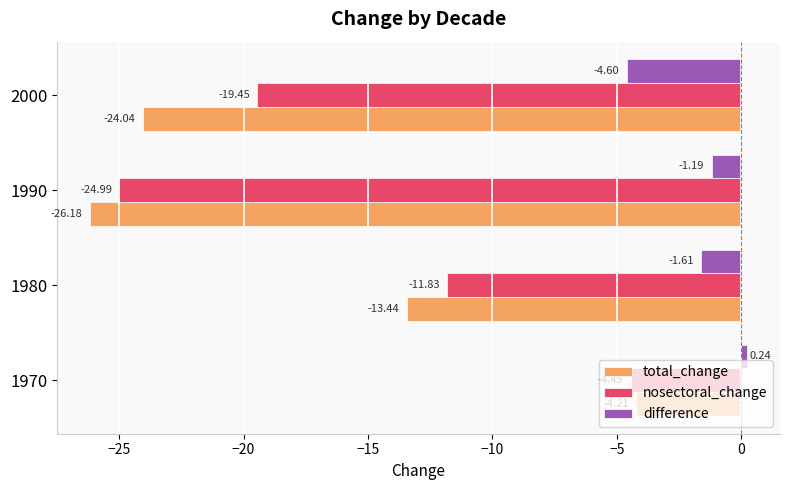

What is the sum of all nosectoral_change values?

-60.7